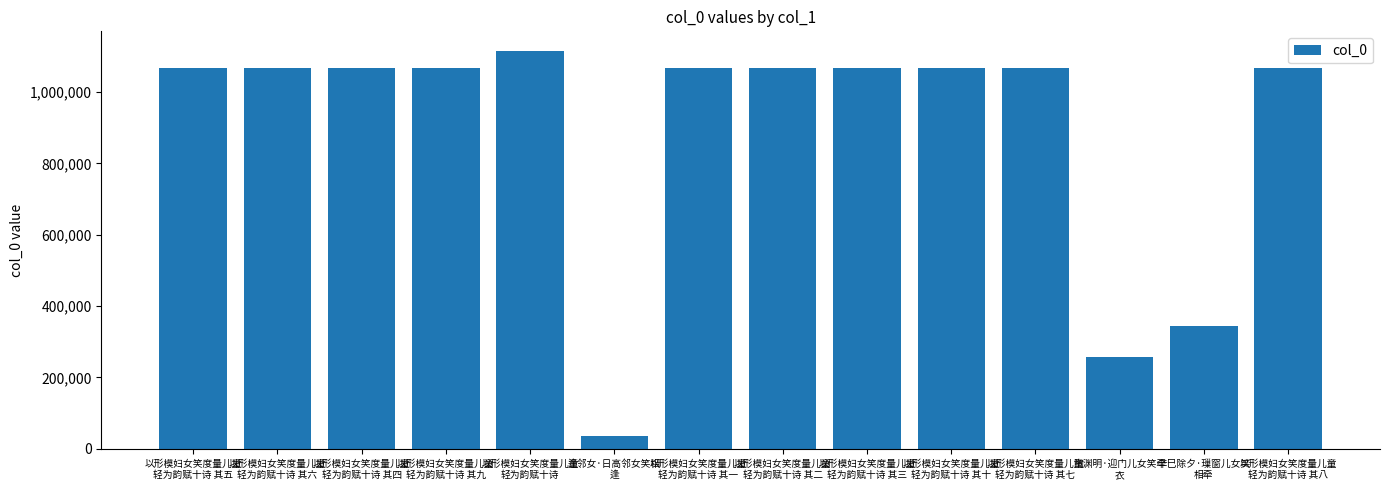

What is the approximate value at 辛巳除夕·璅窗儿女笑
相牵?

344516